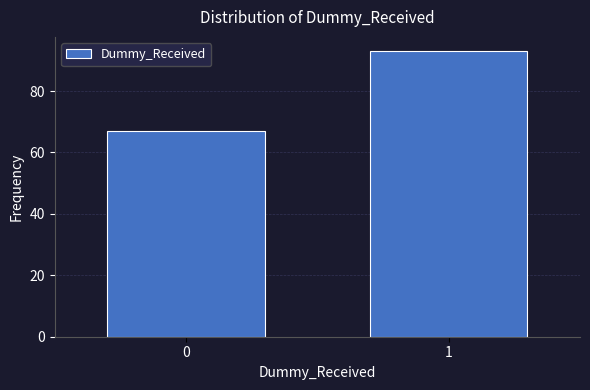

Reading left to right, transcribe all the data shown in this chart.

0=67	1=93